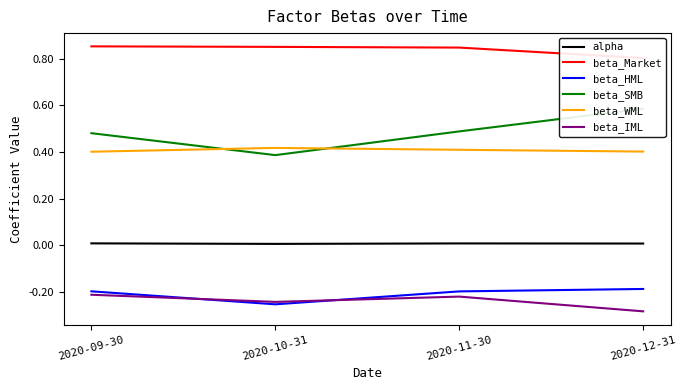

What is the value of the beta_IML point at the 2nd from the left?

-0.2